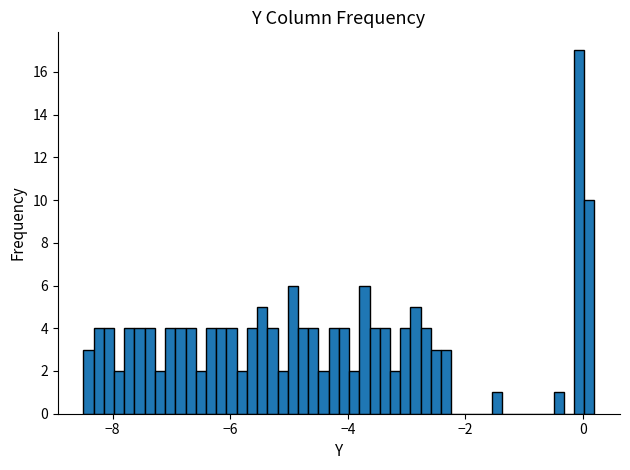

Read against the x-axis, roughly where is the centre of the tallest bar?

0.0